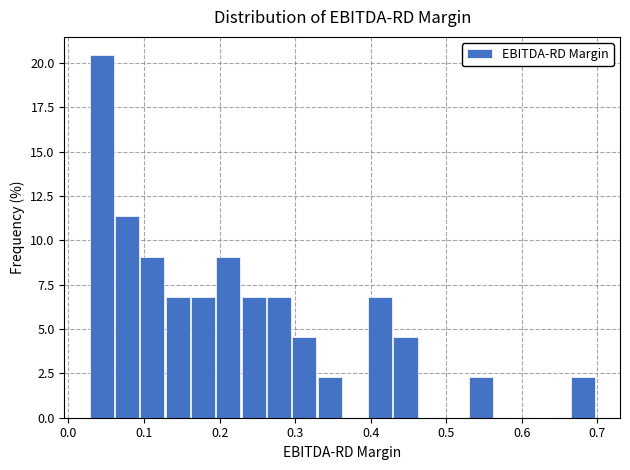

Around what value on the x-axis is the tallest bar? Give the approximate position of its centre, as read against the axis.

0.04